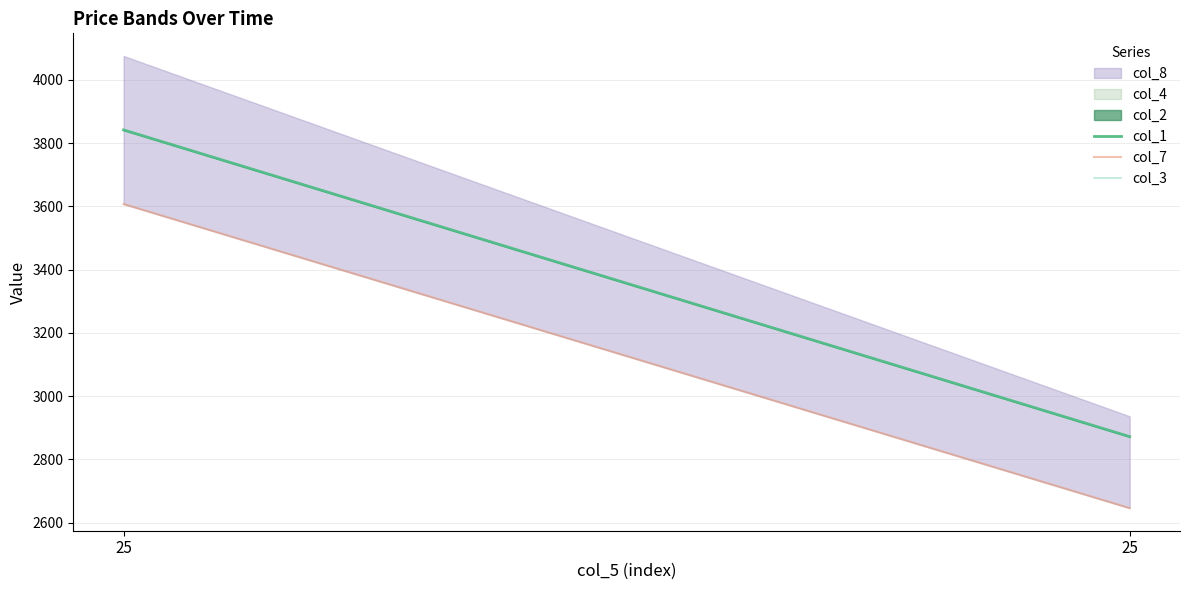

How many lines are shown in the chart?

3